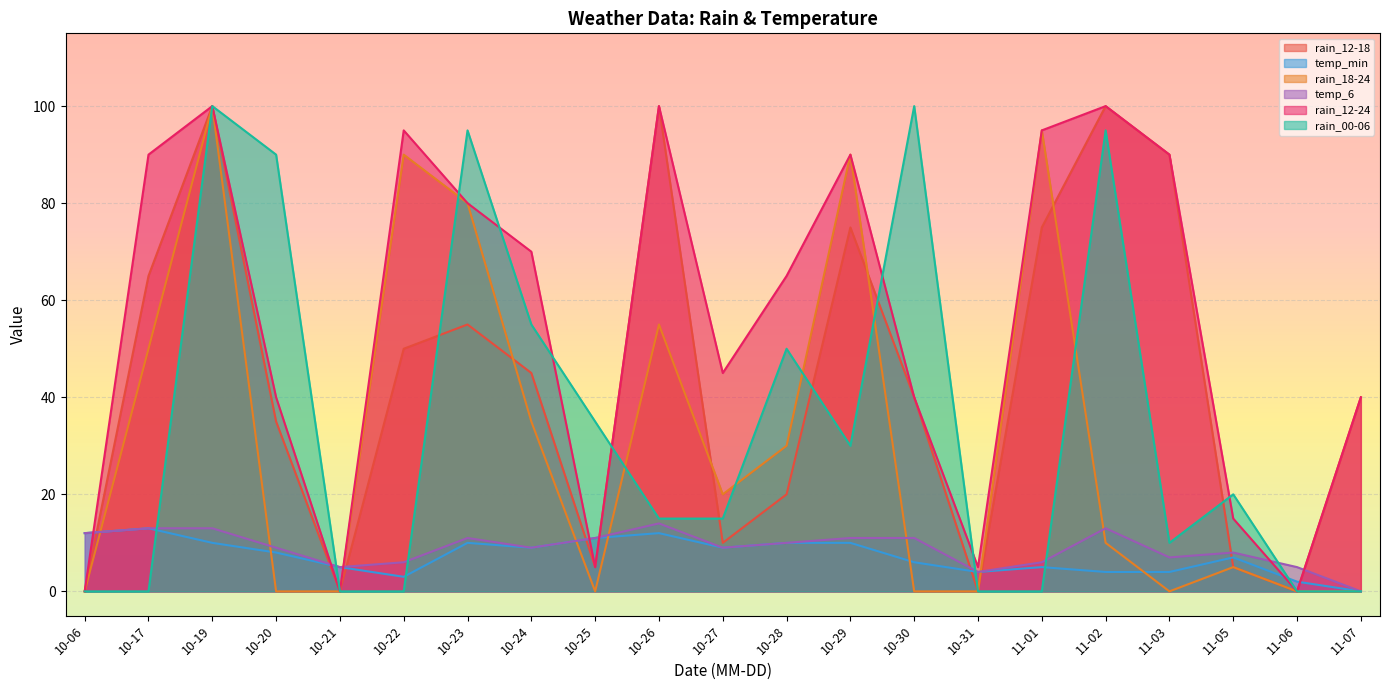

Which label corresponds to the smallest value in the chart?

10-06